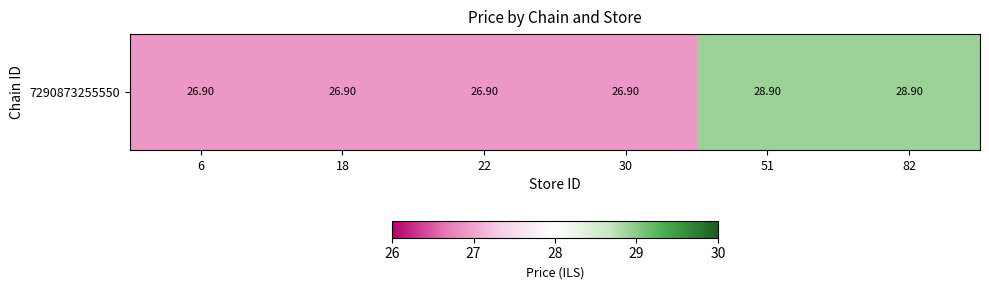

What is the smallest value displayed?

26.9